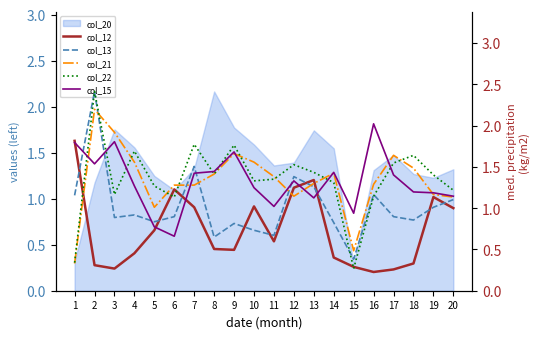

The value of col_20 at 2 is 0.7. True or false?

False